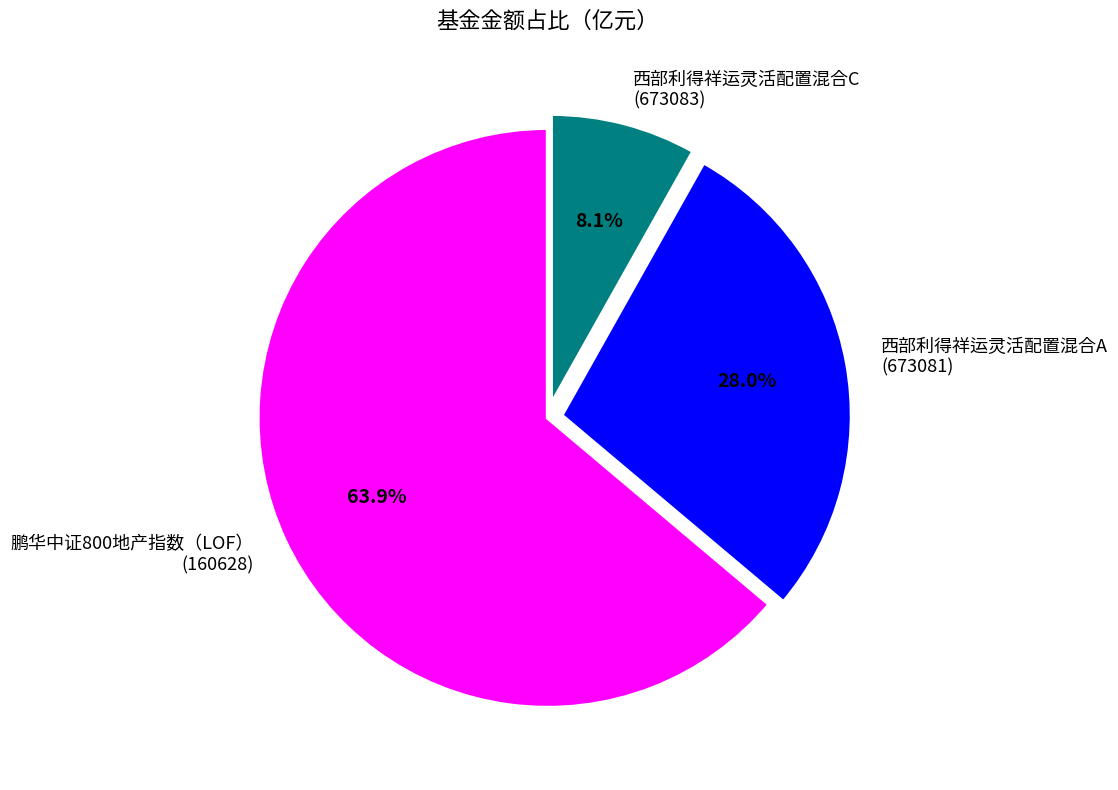

Approximately how many times larger is the value at 西部利得祥运灵活配置混合A (673081) compared to 鹏华中证800地产指数（LOF） (160628)?

0.4